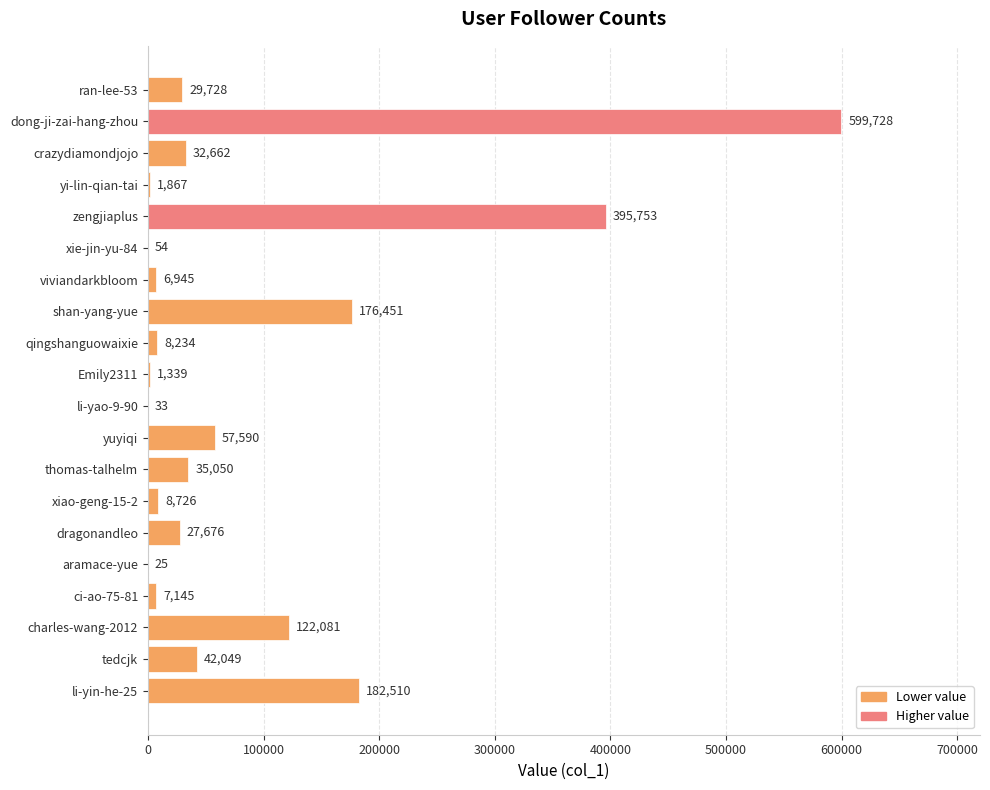

What is the sum of all values?

1735646